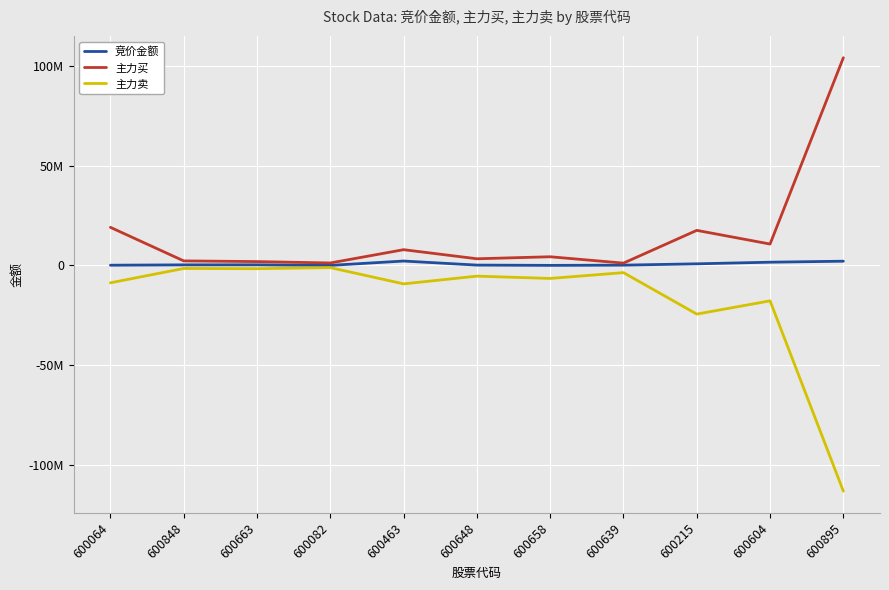

What is the difference between the 竞价金额 values at 600639 and 600848?

144840